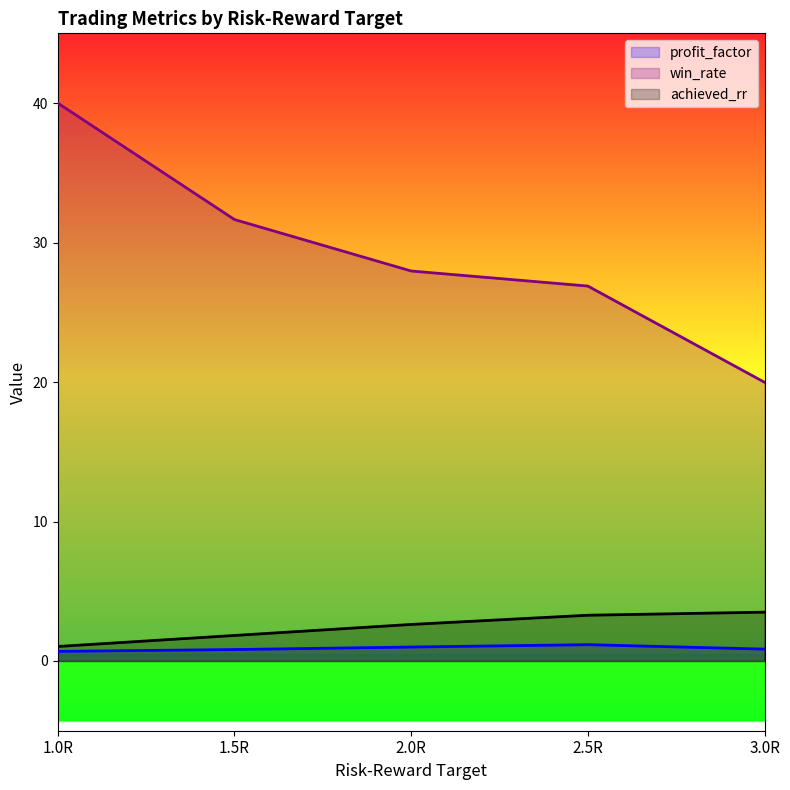

Does the chart display data point markers on the line(s)?

No